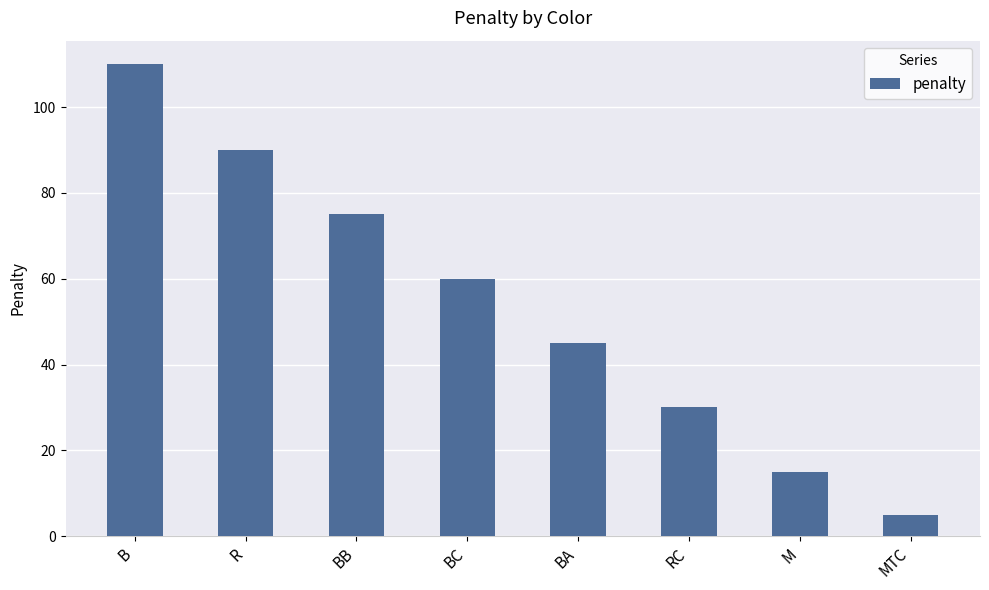

Rank the categories by value from highest to lowest.

B, R, BB, BC, BA, RC, M, MTC